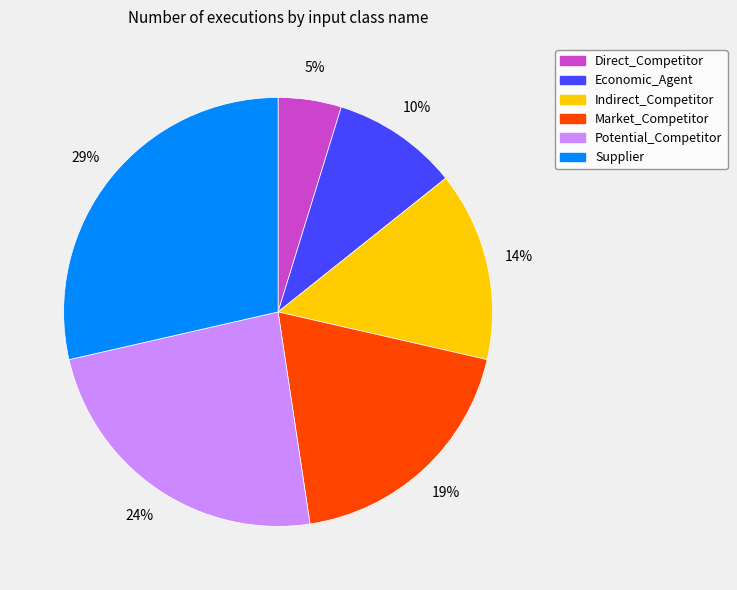

Is there any slice that represents more than half of the pie?

No